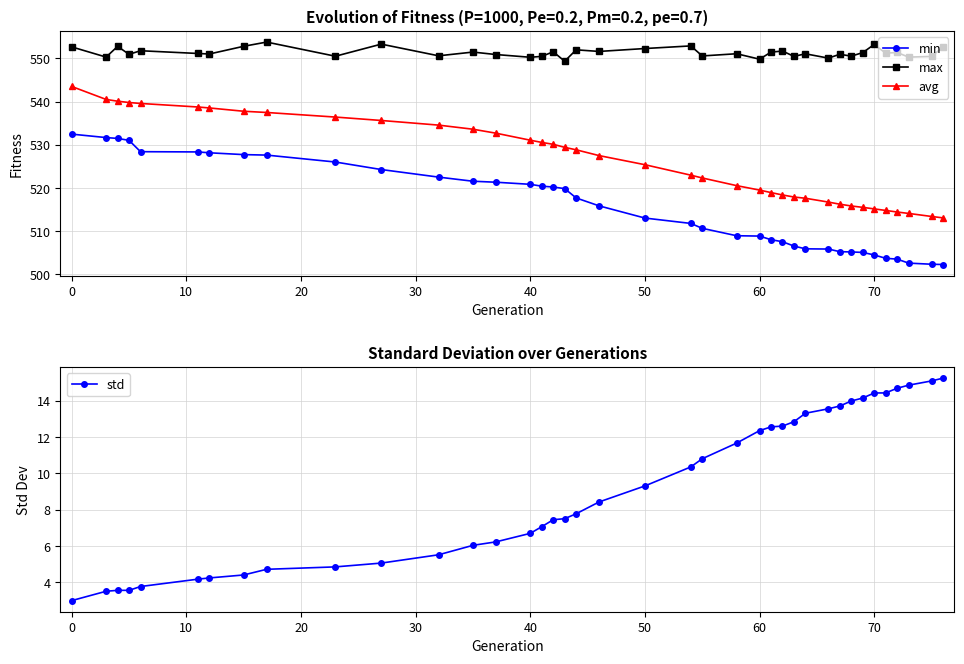

How many lines are shown in the chart?

4